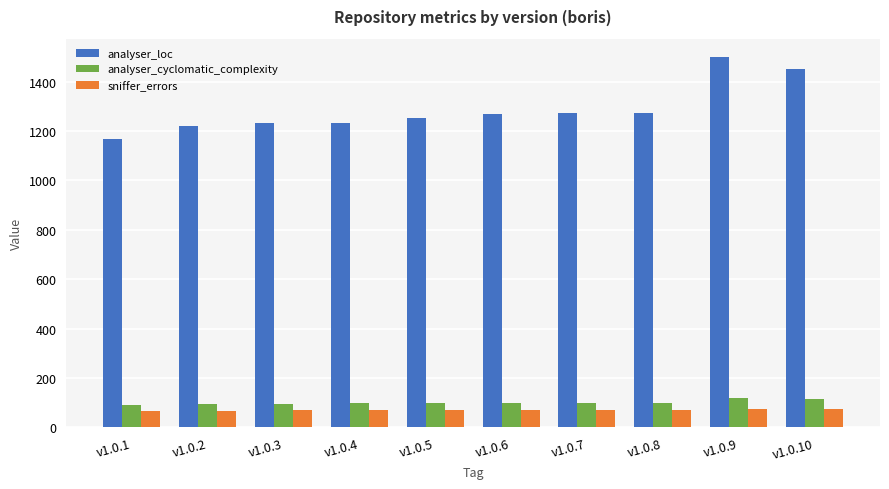

Which series has the largest total across all categories?

analyser_loc